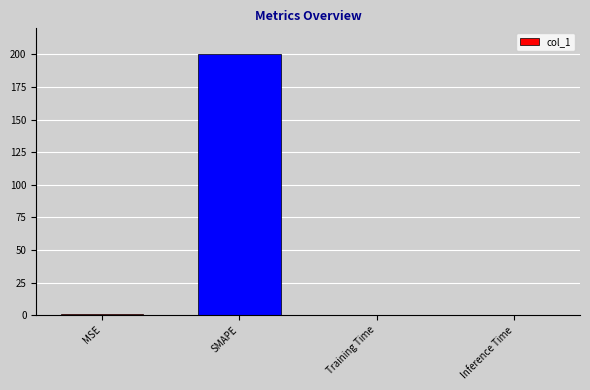

Which label corresponds to the largest value in the chart?

SMAPE